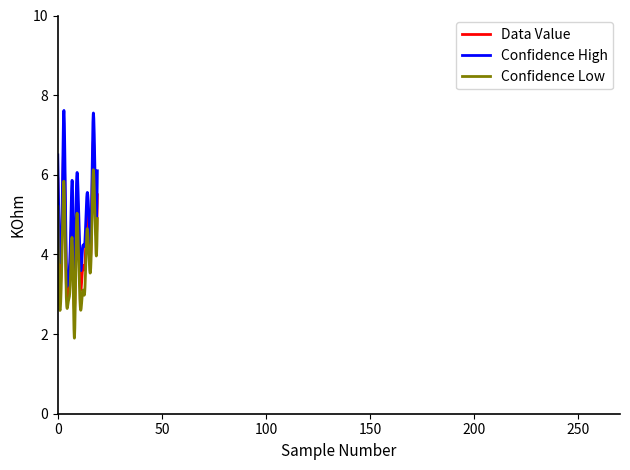

What are all the series names shown in the legend?

Data Value, Confidence High, Confidence Low